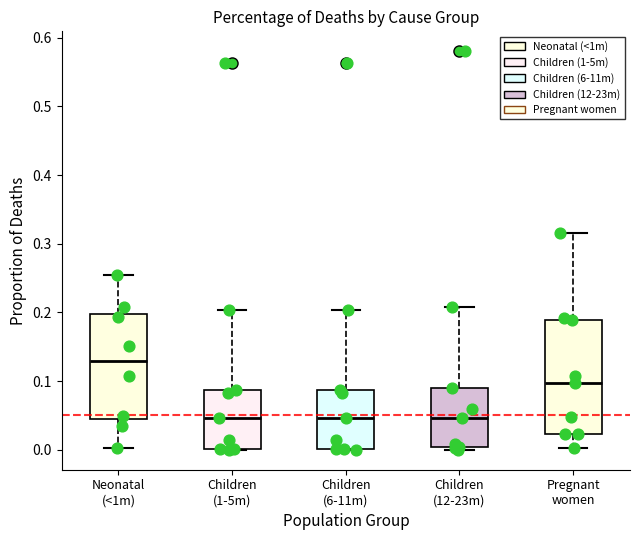

Comparing the boxes themselves (not the whiskers), which one is the tallest?

Pregnant women